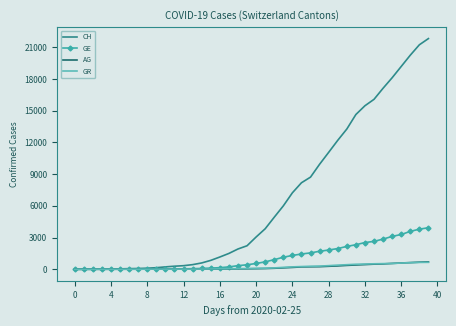

Which series has the largest range (max minus min)?

CH